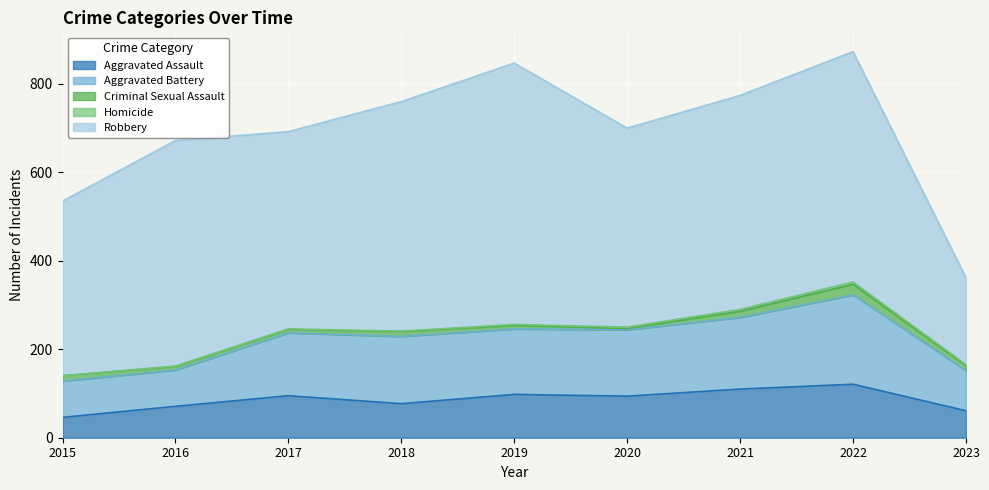

Reading right to left, what are all the values shown in this chart?

Aggravated Assault: 2023=61	2022=121	2021=110	2020=94	2019=98	2018=77	2017=95	2016=71	2015=46
Aggravated Battery: 2023=91	2022=202	2021=162	2020=150	2019=148	2018=152	2017=142	2016=82	2015=82
Criminal Sexual Assault: 2023=11	2022=24	2021=14	2020=3	2019=8	2018=11	2017=8	2016=8	2015=12
Homicide: 2023=2	2022=5	2021=4	2020=3	2019=2	2018=1	2017=1	2016=1	2015=0
Robbery: 2023=197	2022=521	2021=484	2020=450	2019=591	2018=519	2017=446	2016=510	2015=395